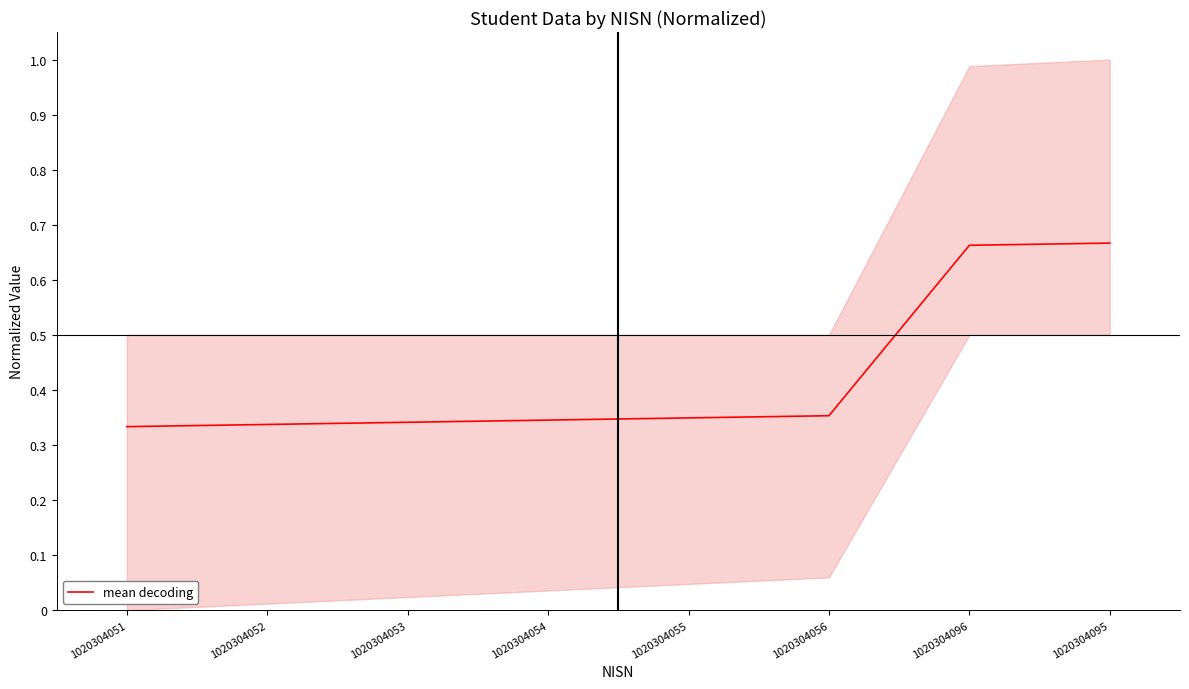

Count the values in the range 0 to 1.

8